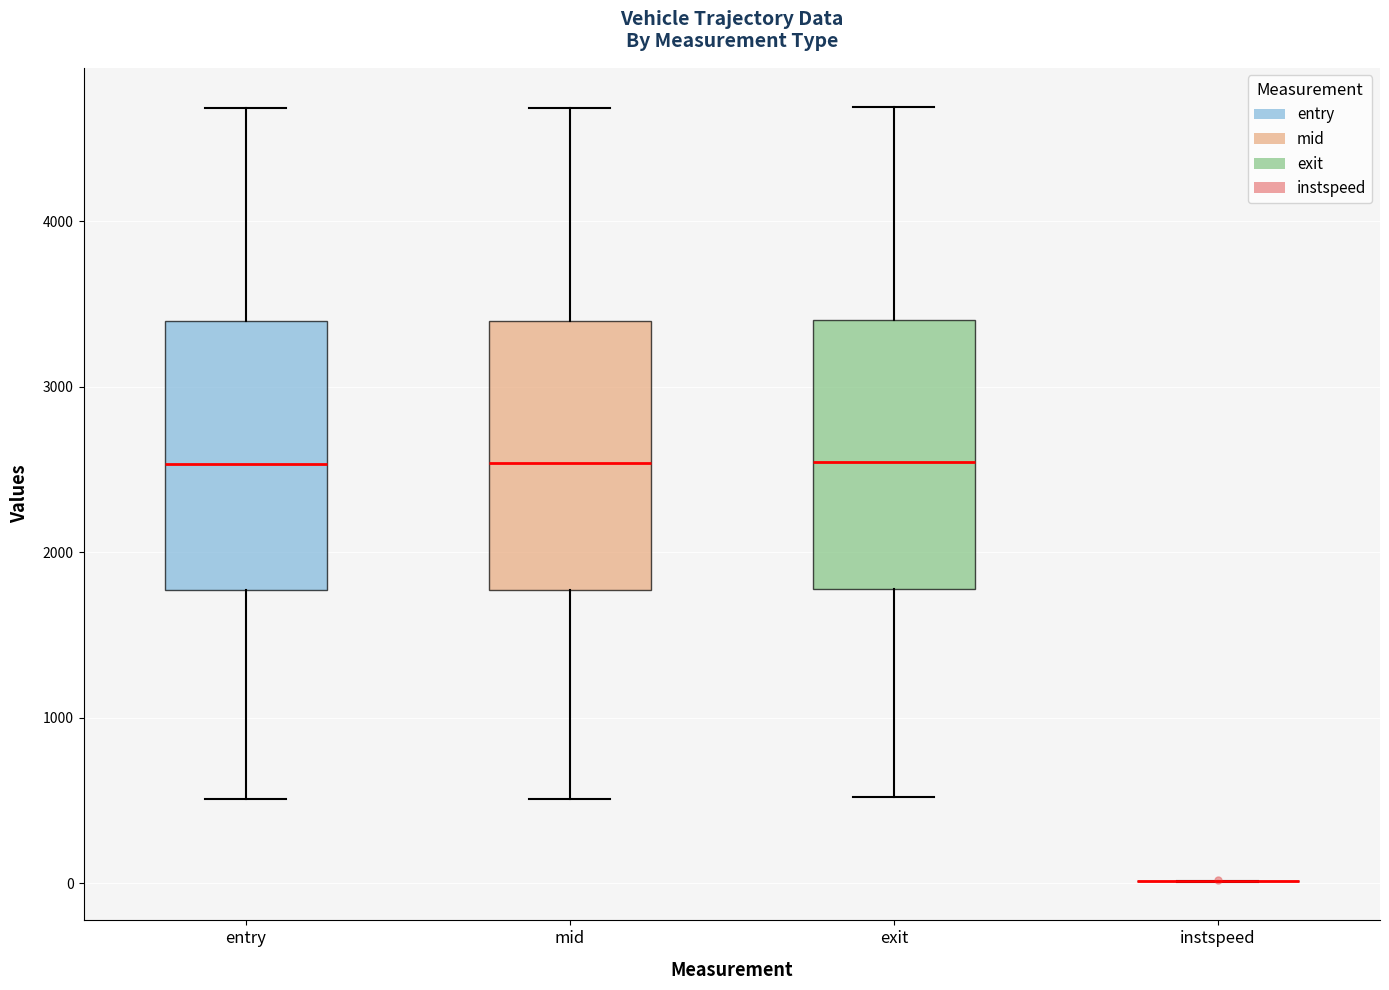

Reading left to right, read every box against the y-axis: the position of its median line, the range the box covers, and the ends of its whiskers. The values are not printed on the chart, so give them approximately, as read against the axis.

entry: median 2500, box 1800 to 3400, whiskers 500 to 4700
mid: median 2500, box 1800 to 3400, whiskers 500 to 4700
exit: median 2500, box 1800 to 3400, whiskers 500 to 4700
instspeed: box collapsed to a line at 0, whiskers 0 to 0